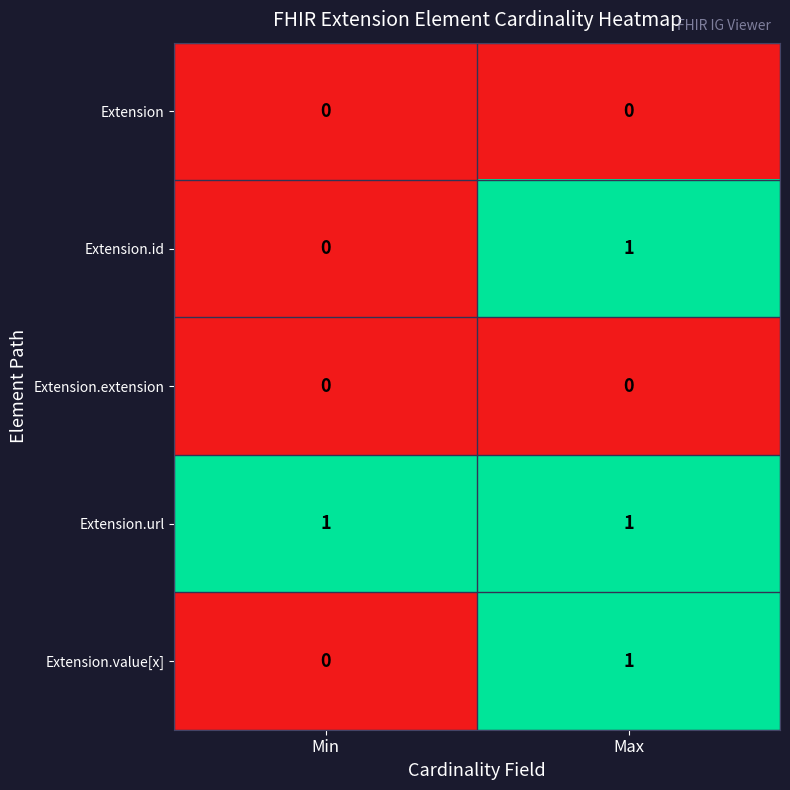

Is the value of Extension.url at Min greater than the value of Extension.id at Min?

Yes